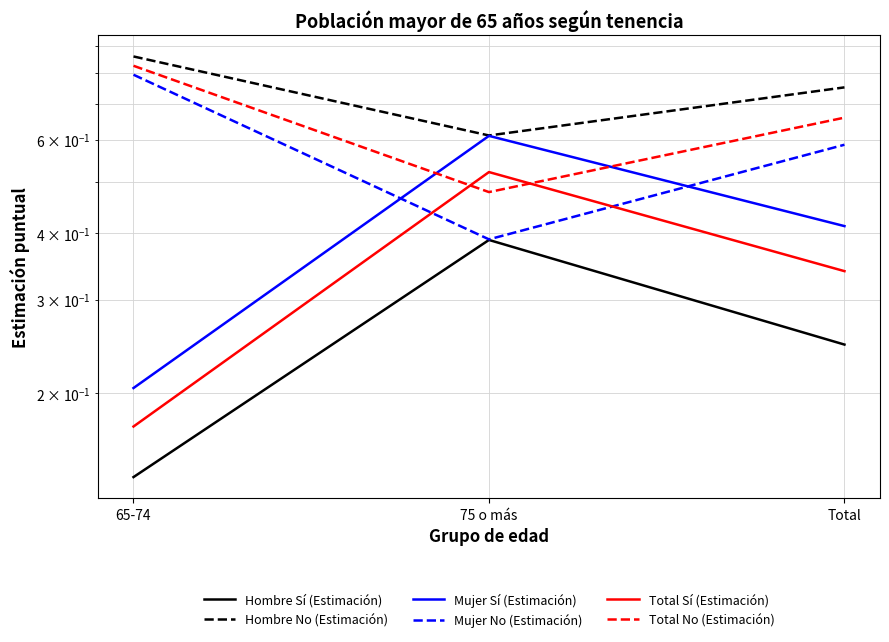

What is the difference between the maximum and minimum values in the Mujer No (Estimación) series?

0.4